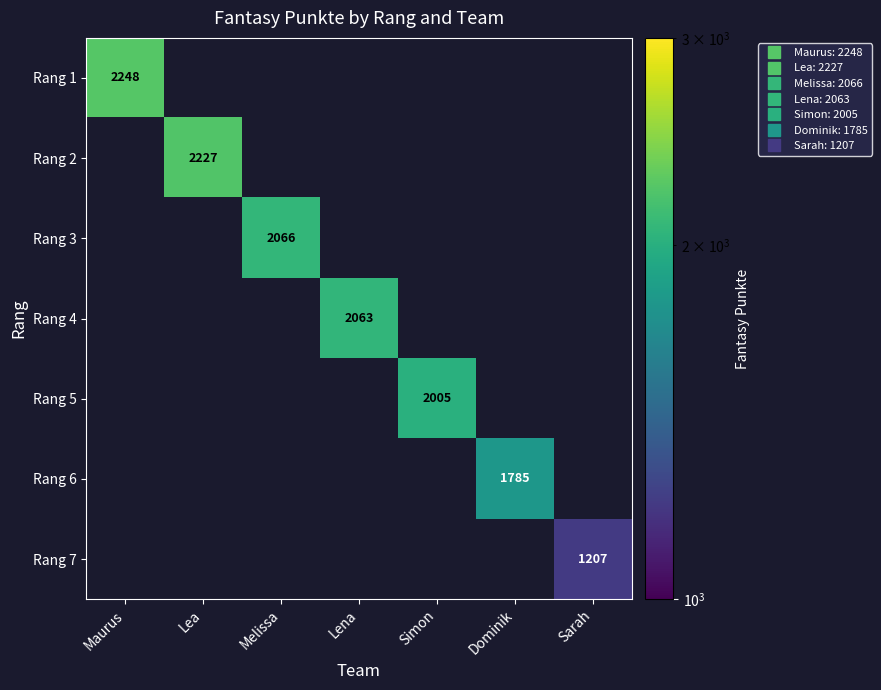

At which category does the chart reach its peak across all series?

Maurus